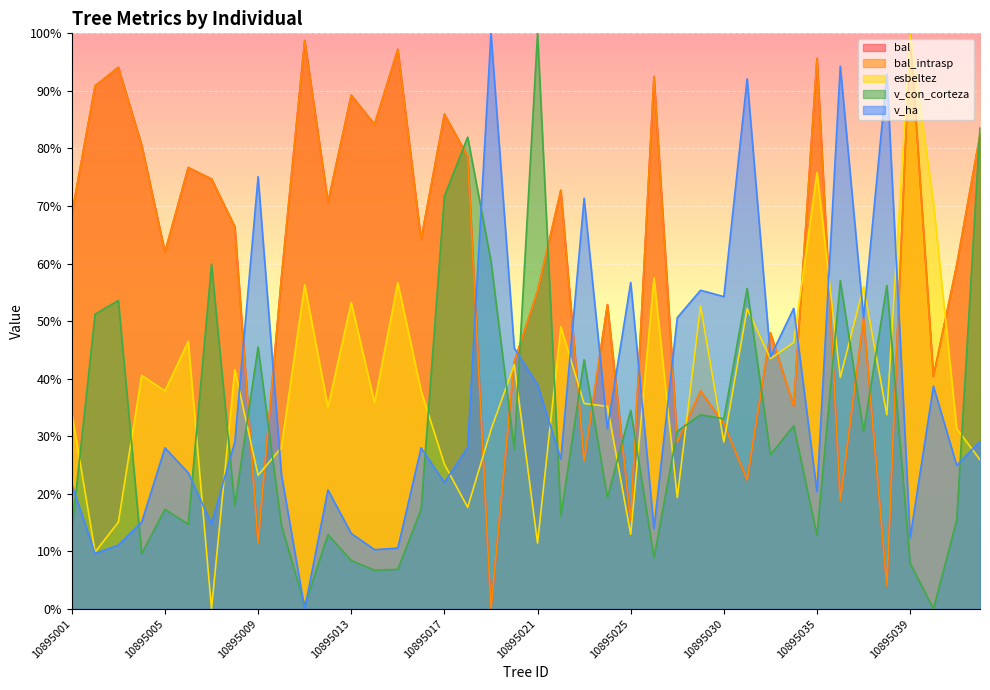

What is the total value across all series at 10895018?

284.9